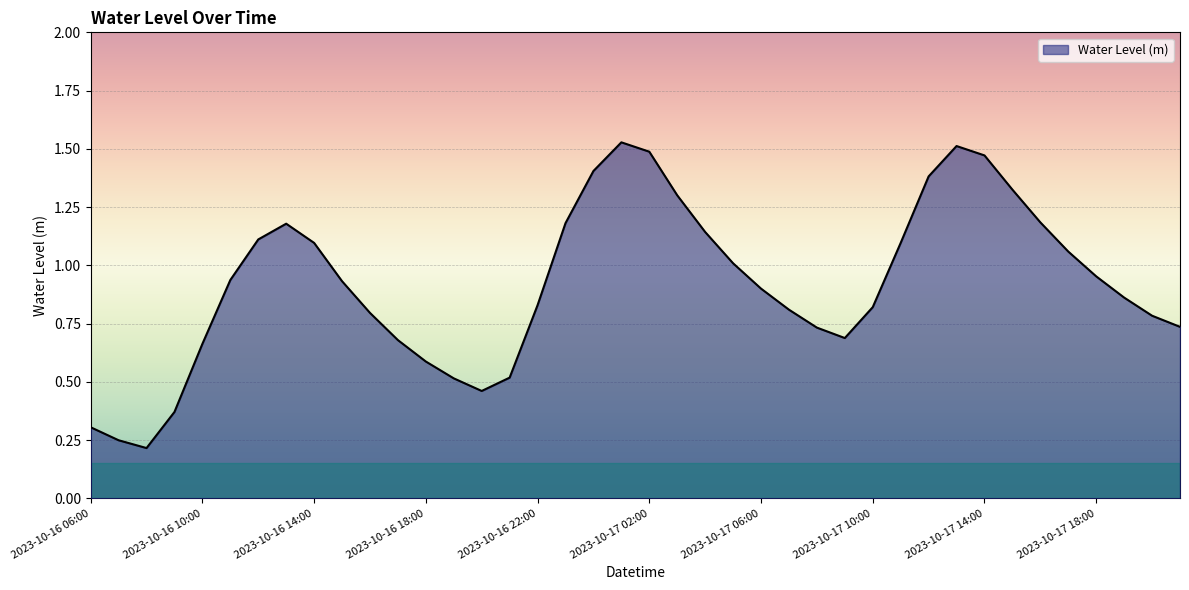

What is the average value?

0.9